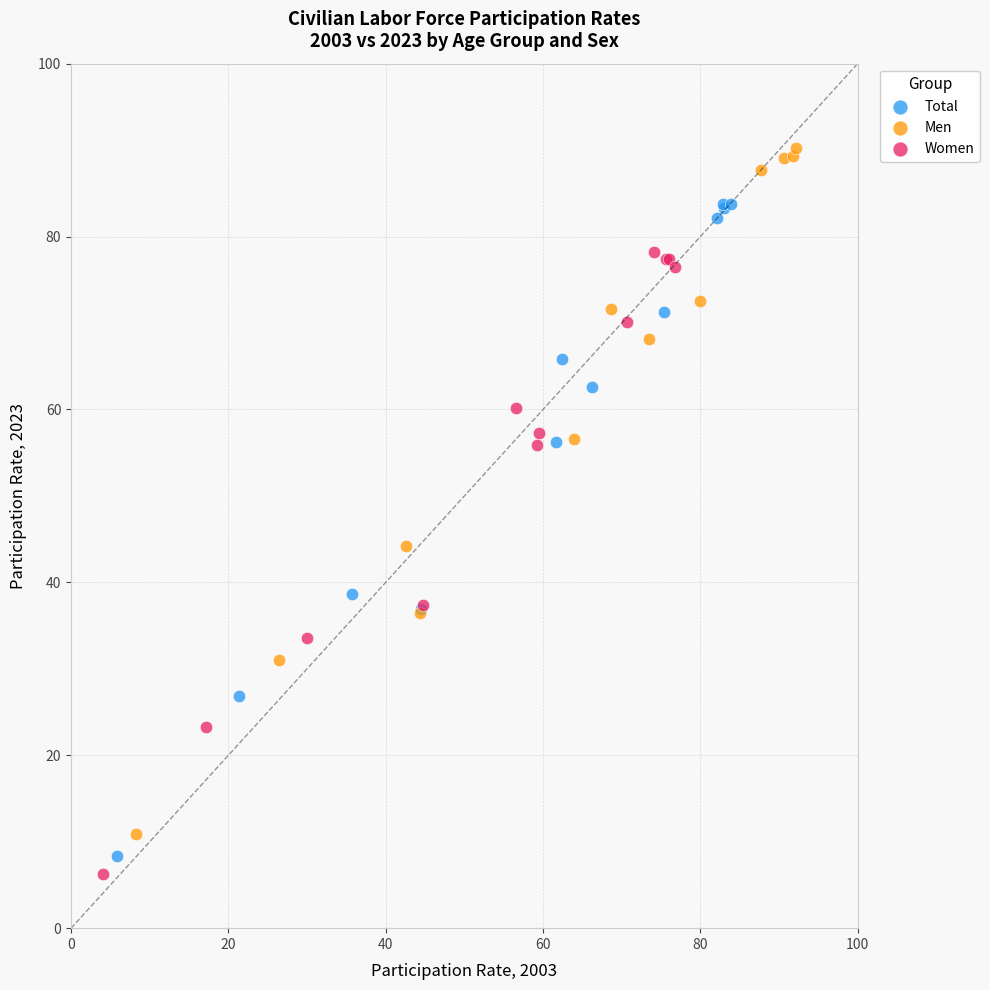

Which series contains the lowest Y value?

Women